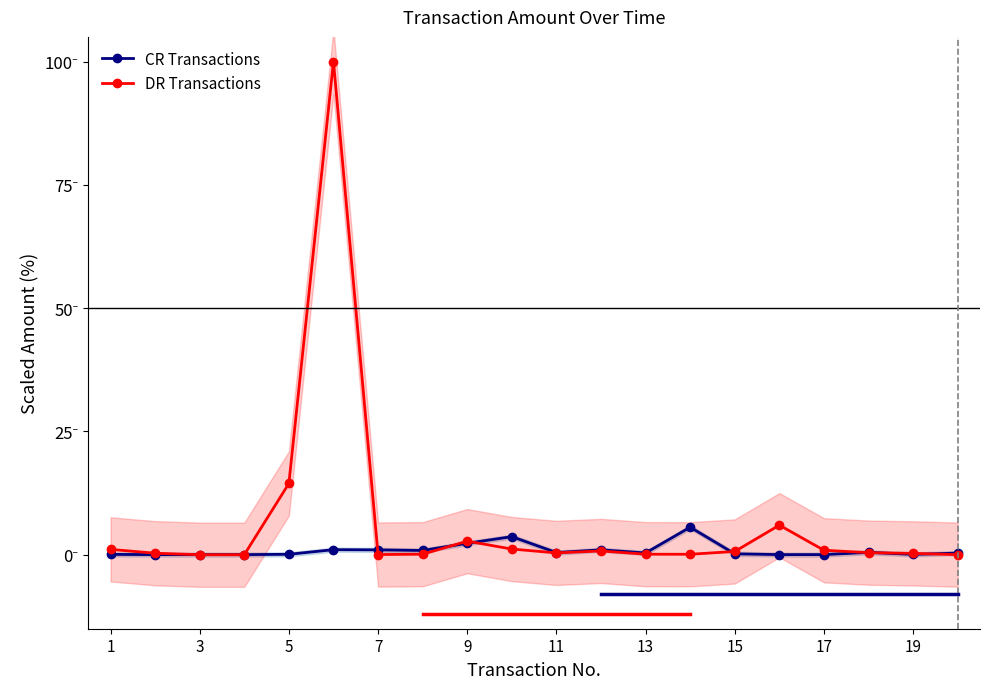

Which series has the largest total across all categories?

DR Transactions